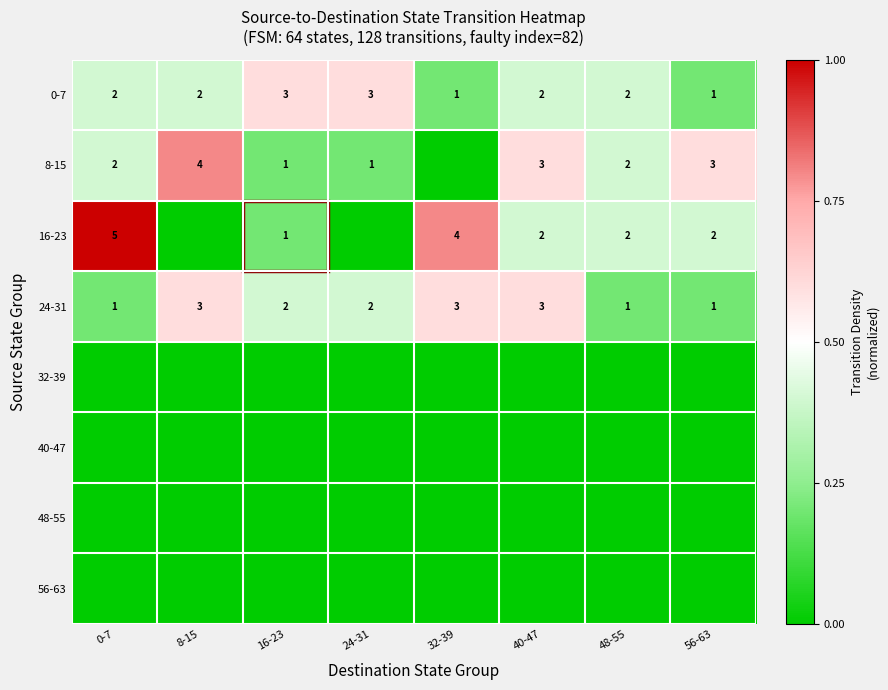

What is the approximate value of 24-31 at 40-47?

3